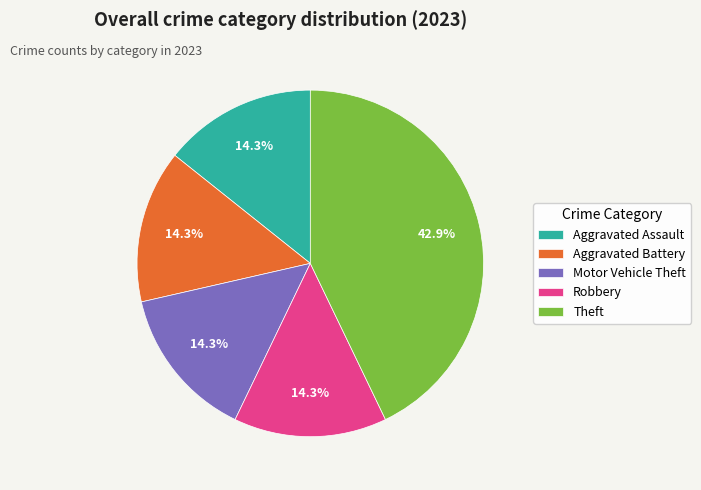

To the nearest percent, what is the difference between the largest and smallest slice percentages?

29%